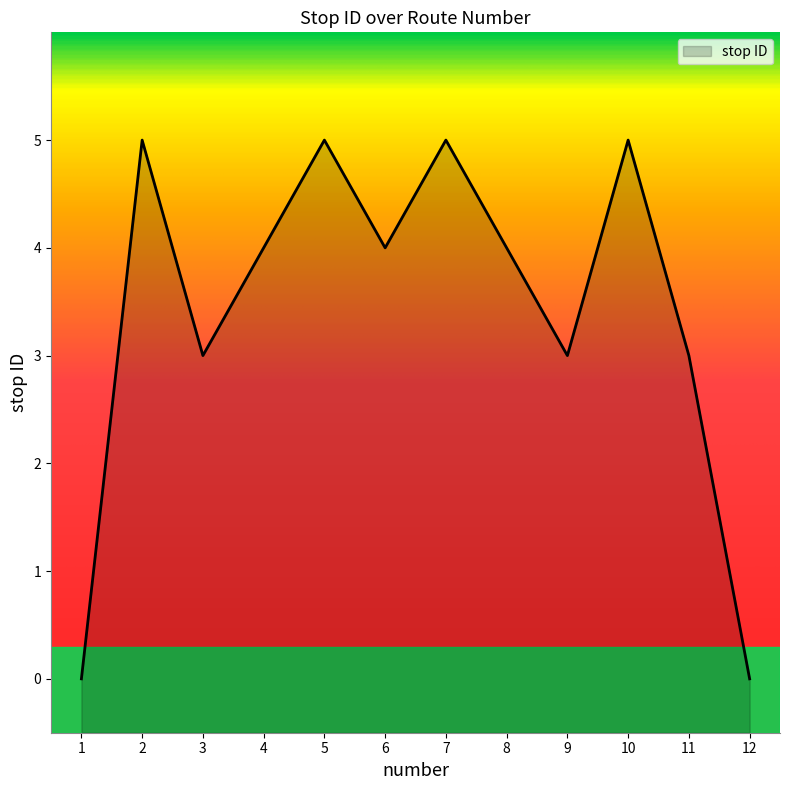

How many points are lower than both their immediate neighbors (excluding endpoints)?

3